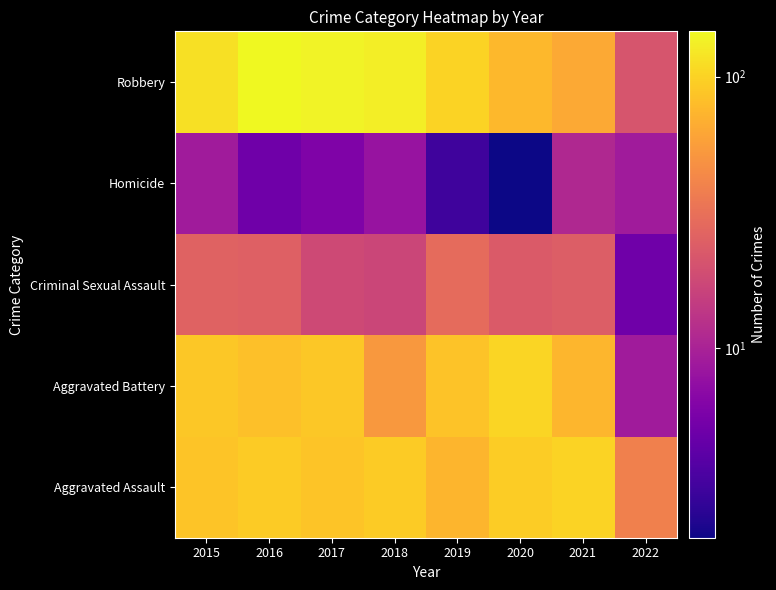

Reading left to right, transcribe all the data shown in this chart.

Aggravated Assault: 2015=86	2016=92	2017=87	2018=92	2019=73	2020=94	2021=100	2022=39
Aggravated Battery: 2015=90	2016=83	2017=90	2018=52	2019=85	2020=102	2021=75	2022=9
Criminal Sexual Assault: 2015=26	2016=25	2017=18	2018=17	2019=29	2020=23	2021=24	2022=5
Homicide: 2015=9	2016=5	2017=6	2018=8	2019=3	2020=2	2021=11	2022=9
Robbery: 2015=115	2016=147	2017=139	2018=131	2019=100	2020=76	2021=64	2022=21